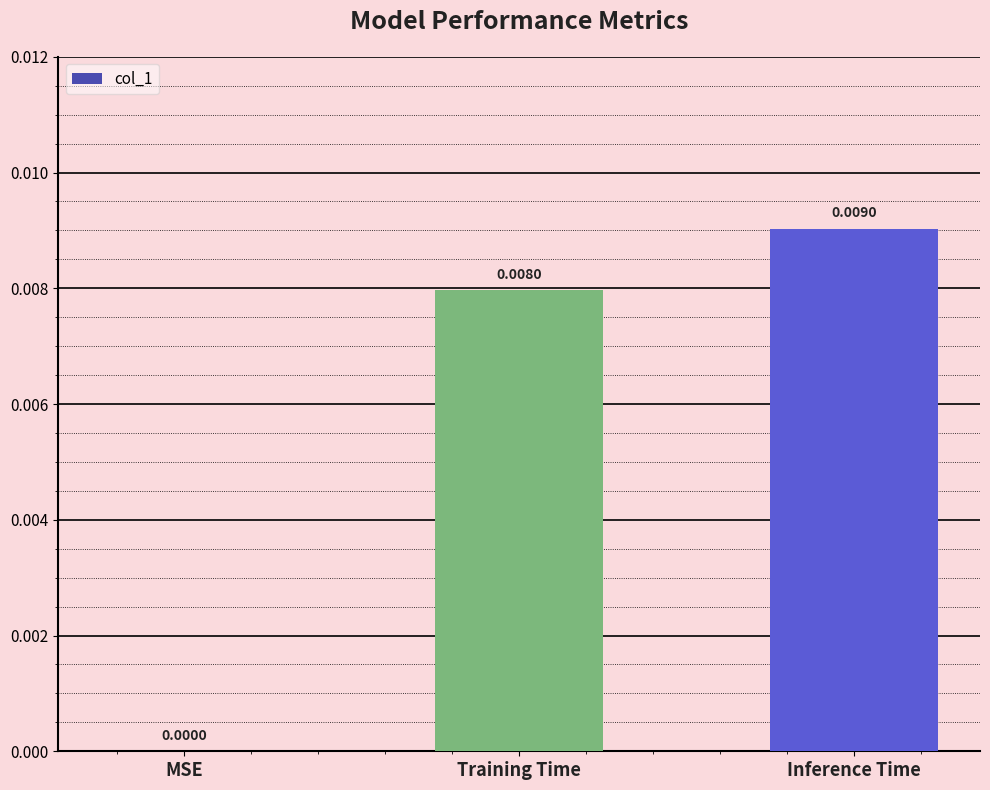

Where is the data nearest to the value 0?

MSE